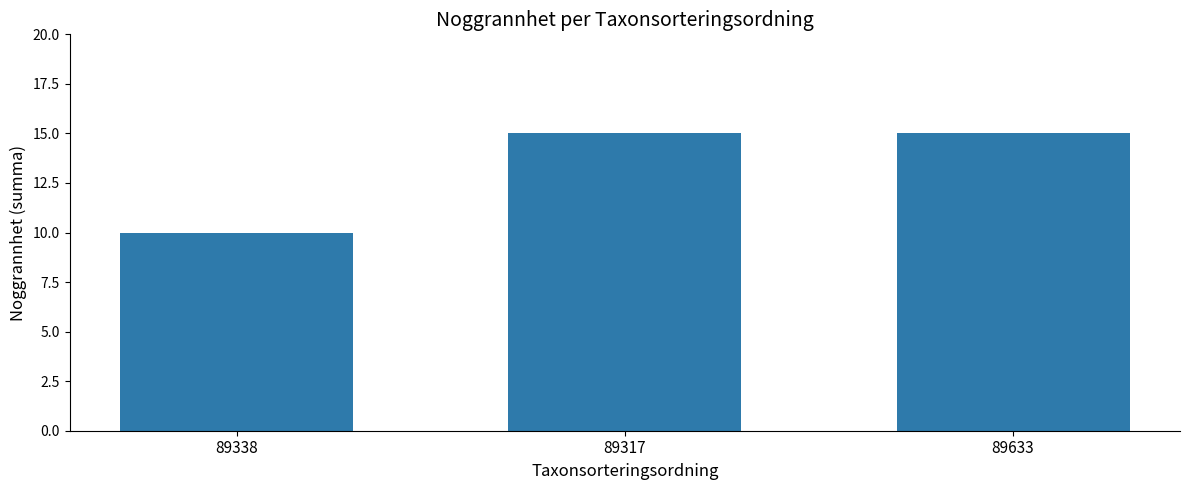

What is the sum of the values at 89633 and 89338?

25